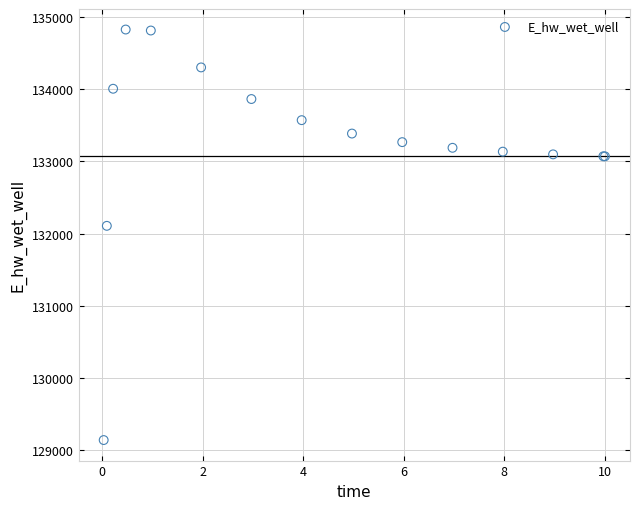

What Y value in the scatter plot is closest to 131985?

132109.3